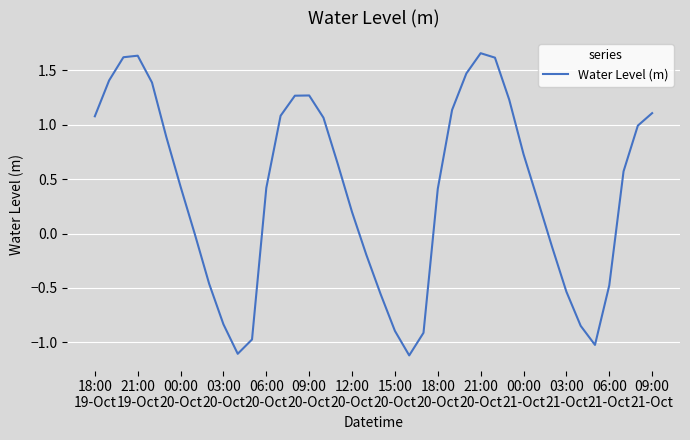

How many lines are shown in the chart?

1